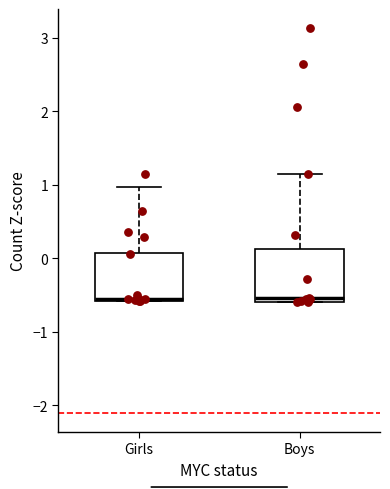

Reading left to right, transcribe this box plot: for each box, give where its median line is, the range the box spans, and where its two whiskers end, as read against the y-axis. The values are not printed on the chart, so give them approximately, as read against the axis.

Girls: median -0.6 (drawn on the box's lower edge), box -0.6 to 0.1, whiskers -0.6 to 1.0
Boys: median -0.5, box -0.6 to 0.1, whiskers -0.6 to 1.1